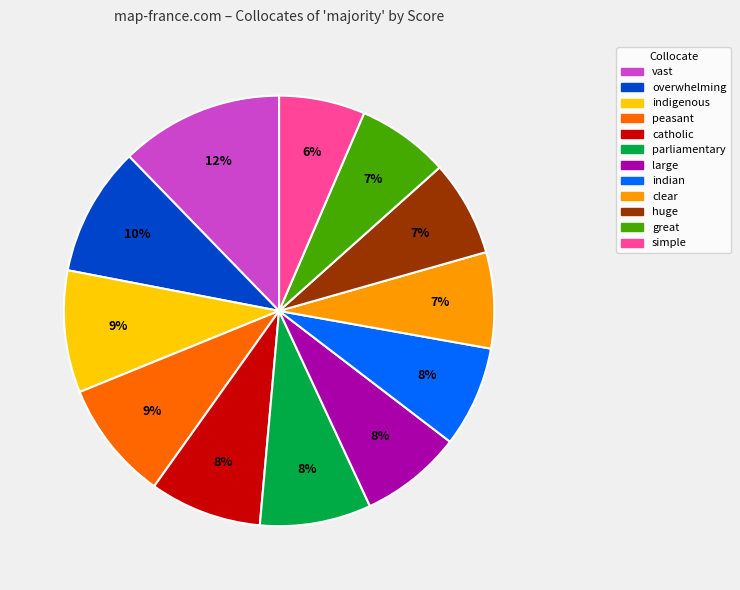

To the nearest percent, what percentage of the pie is vast?

12%